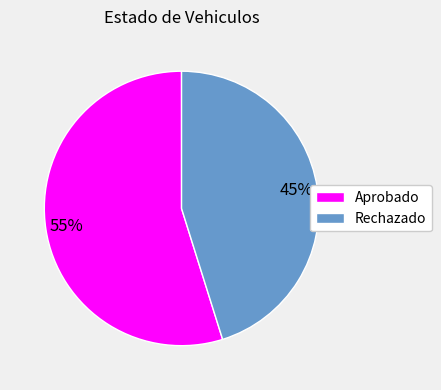

The Rechazado slice represents 45% of the pie. True or false?

True